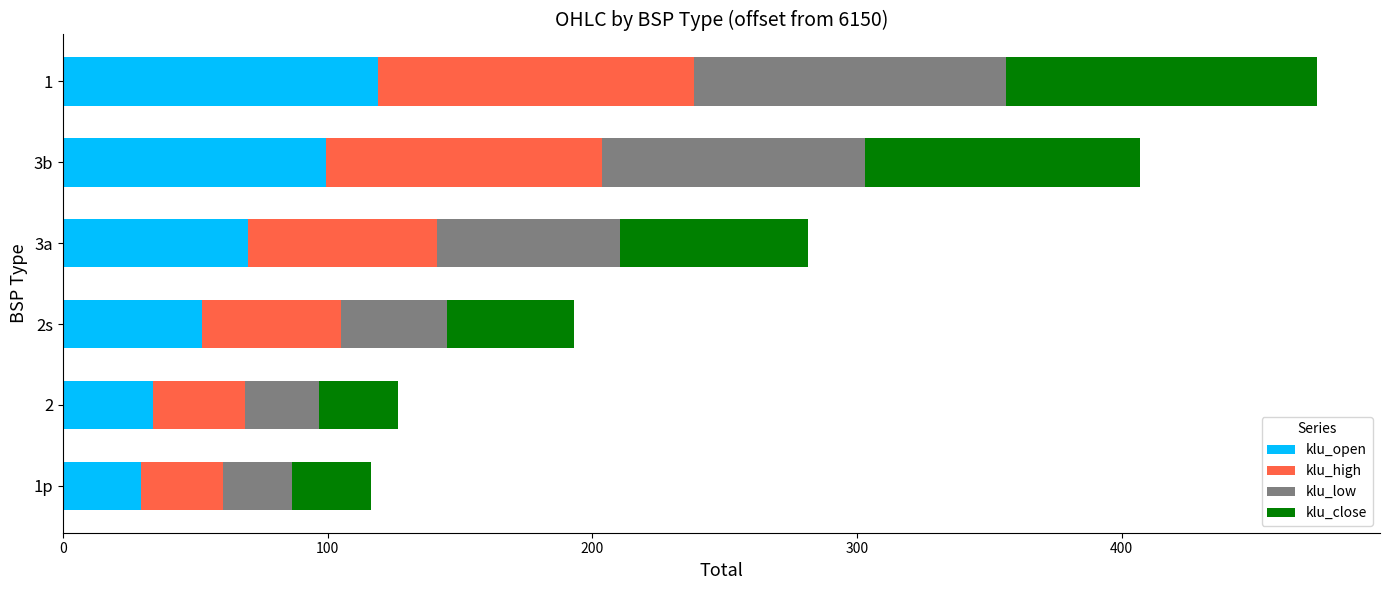

What is the lowest value of the klu_open series?

29.7